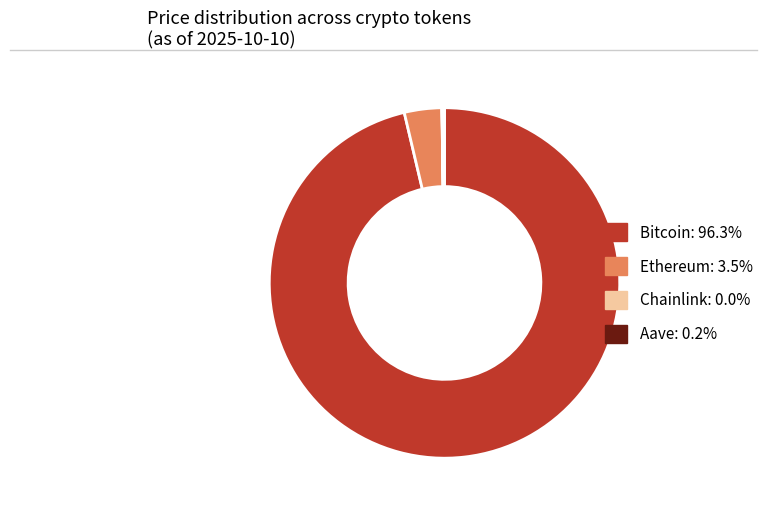

Which slice is the largest?

Bitcoin